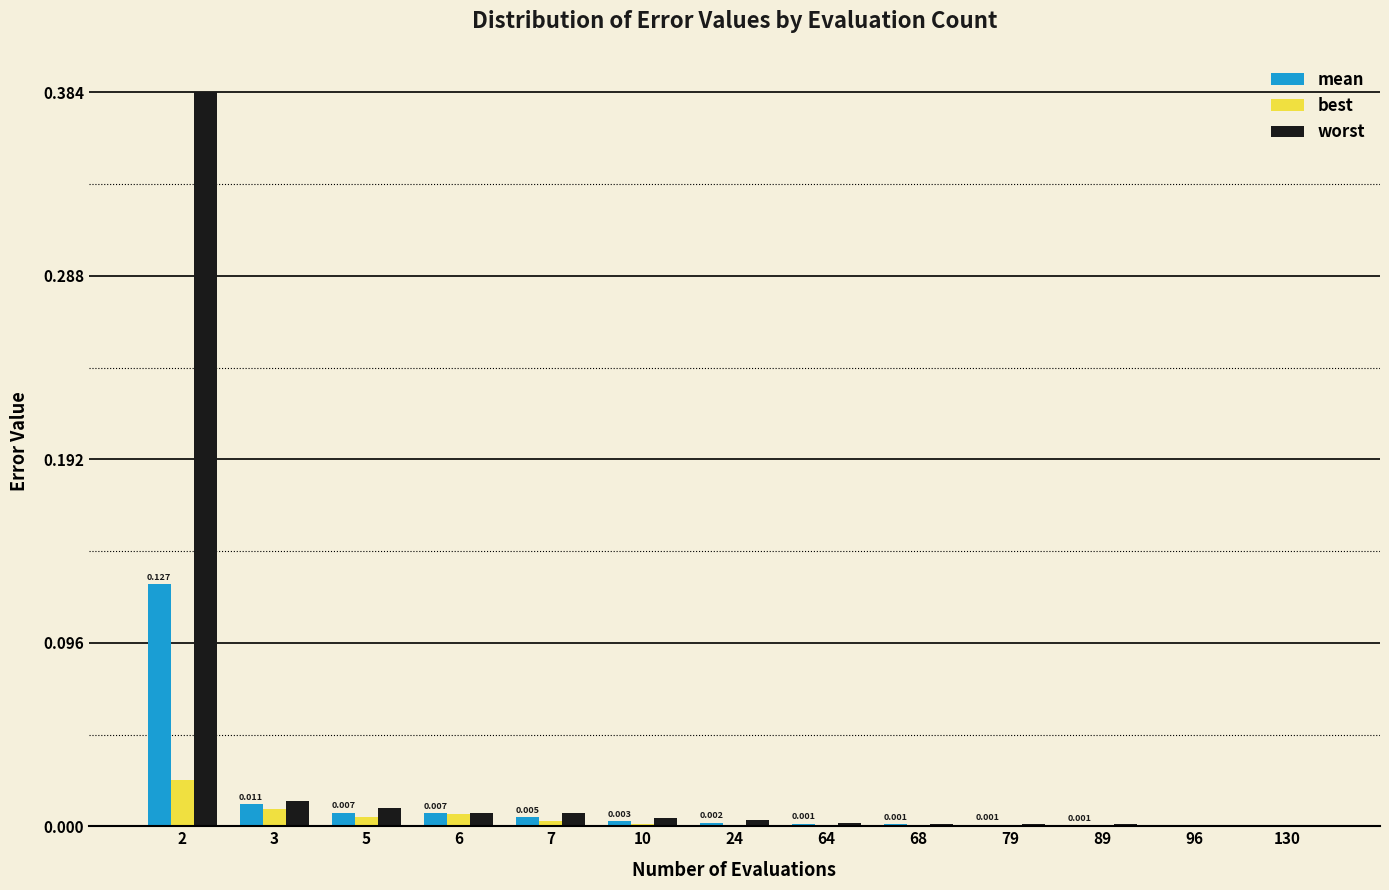

Which series has the largest total across all categories?

worst